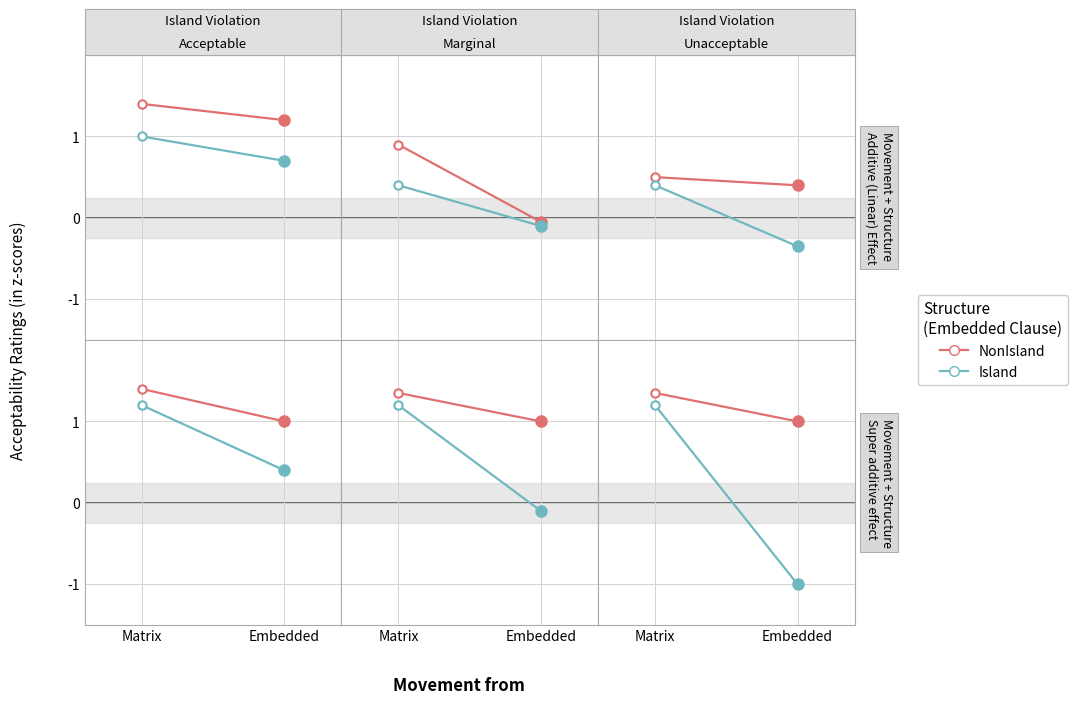

Which series has the largest total across all categories?

NonIsland